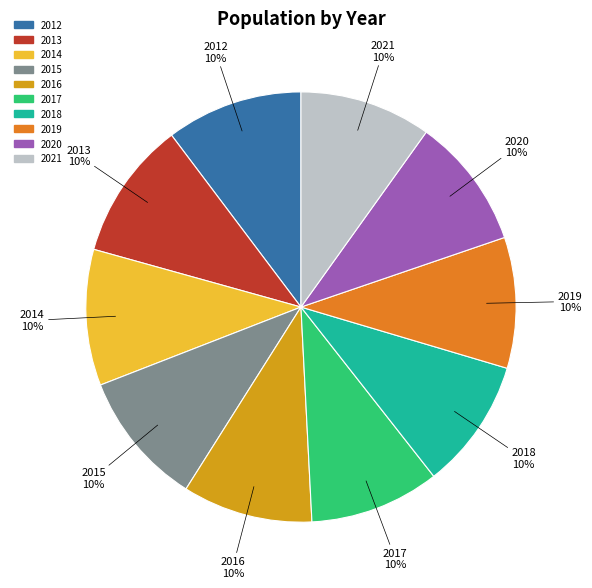

Approximately how many times larger is the value at 2013 compared to 2015?

1.0